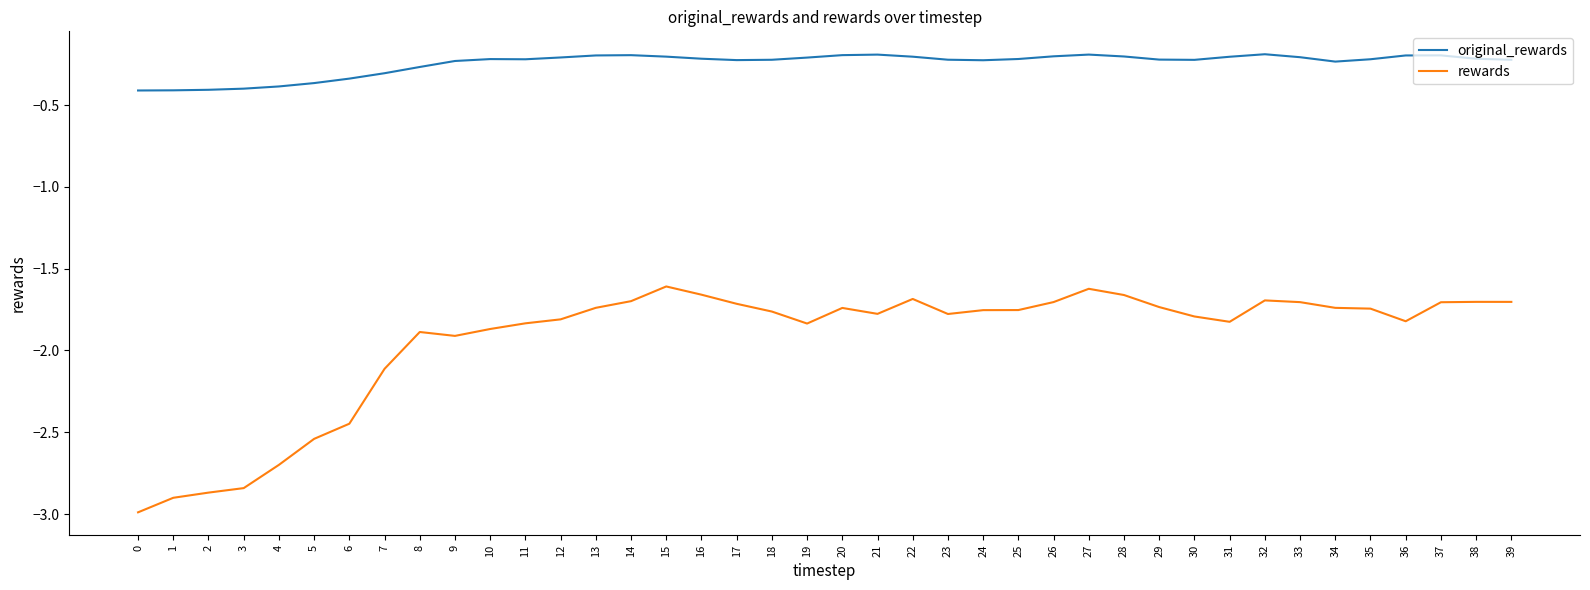

What is the spread (max minus min) of values at 4?

2.3